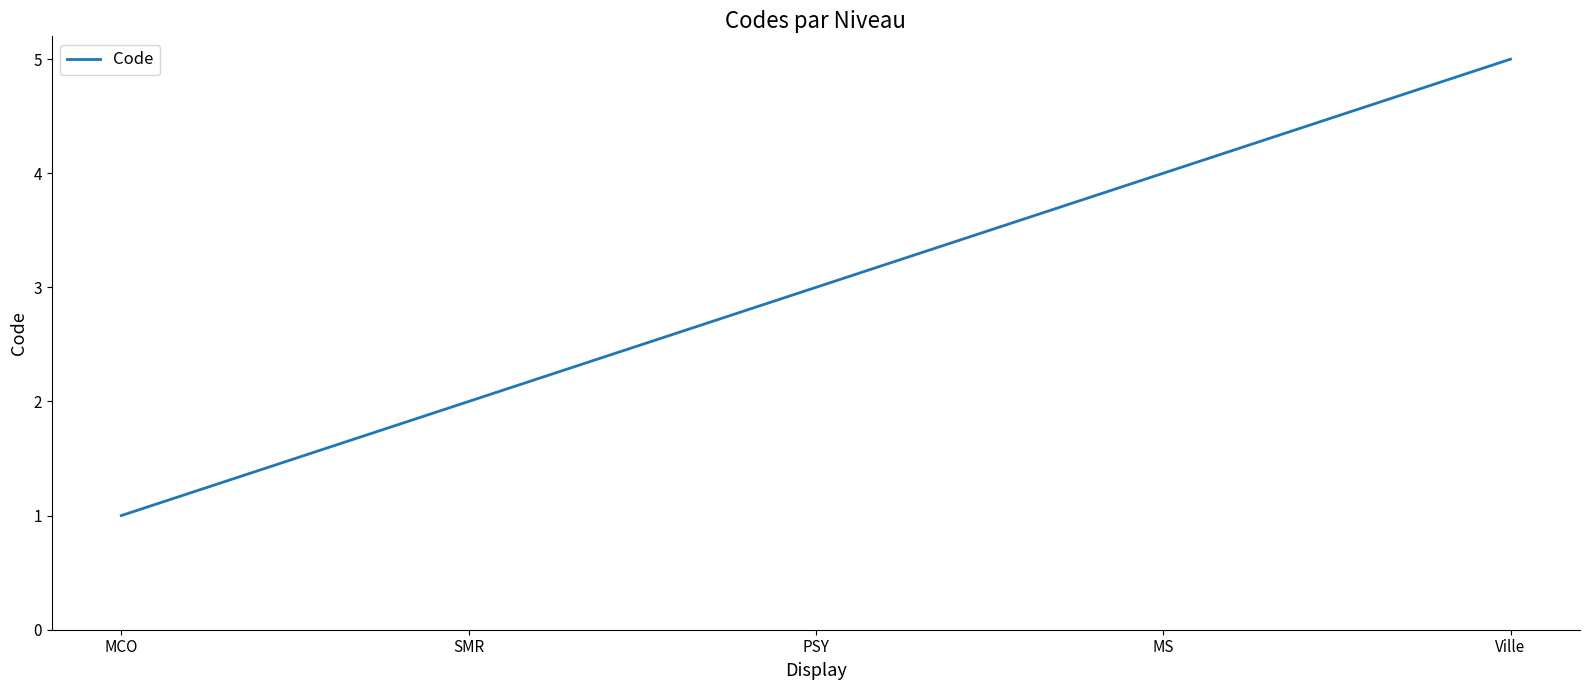

What is the ratio of the value at PSY to the value at MCO?

3.0